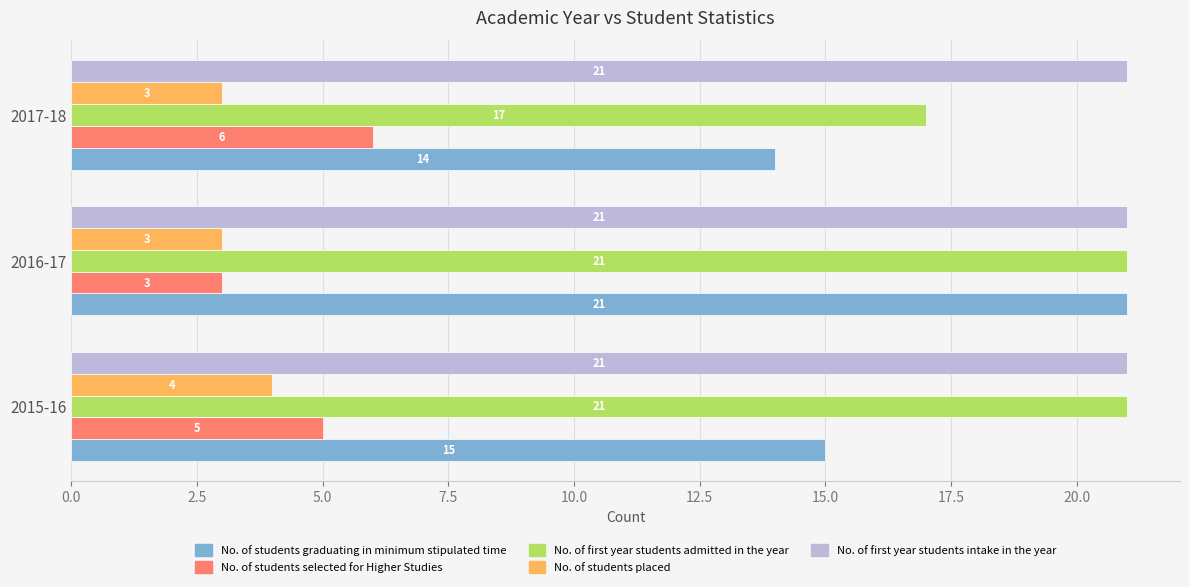

What is the minimum value shown in the chart?

3